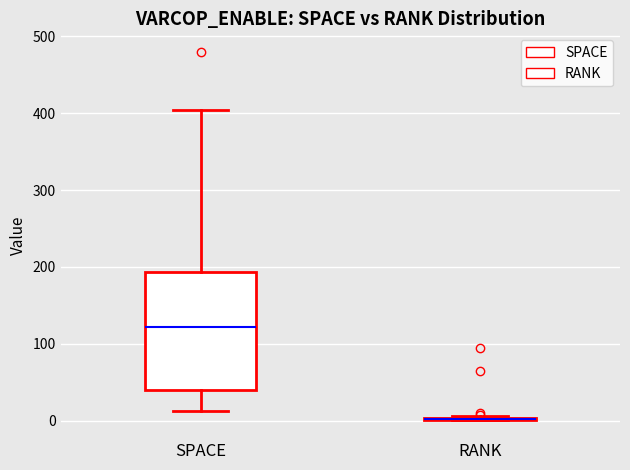

Where does the median line of the box for SPACE sit on the y-axis? The values are not printed on the chart, so give them approximately, as read against the axis.

120